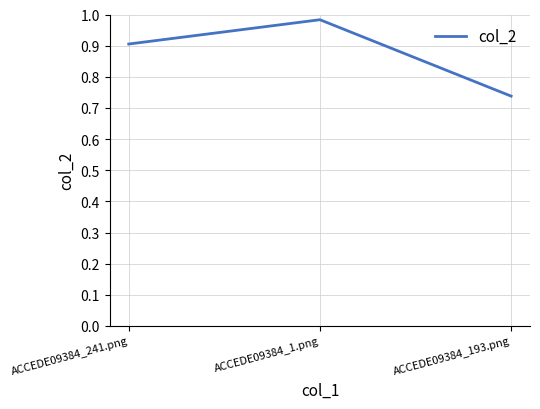

At which category does the chart reach its minimum across all series?

ACCEDE09384_193.png